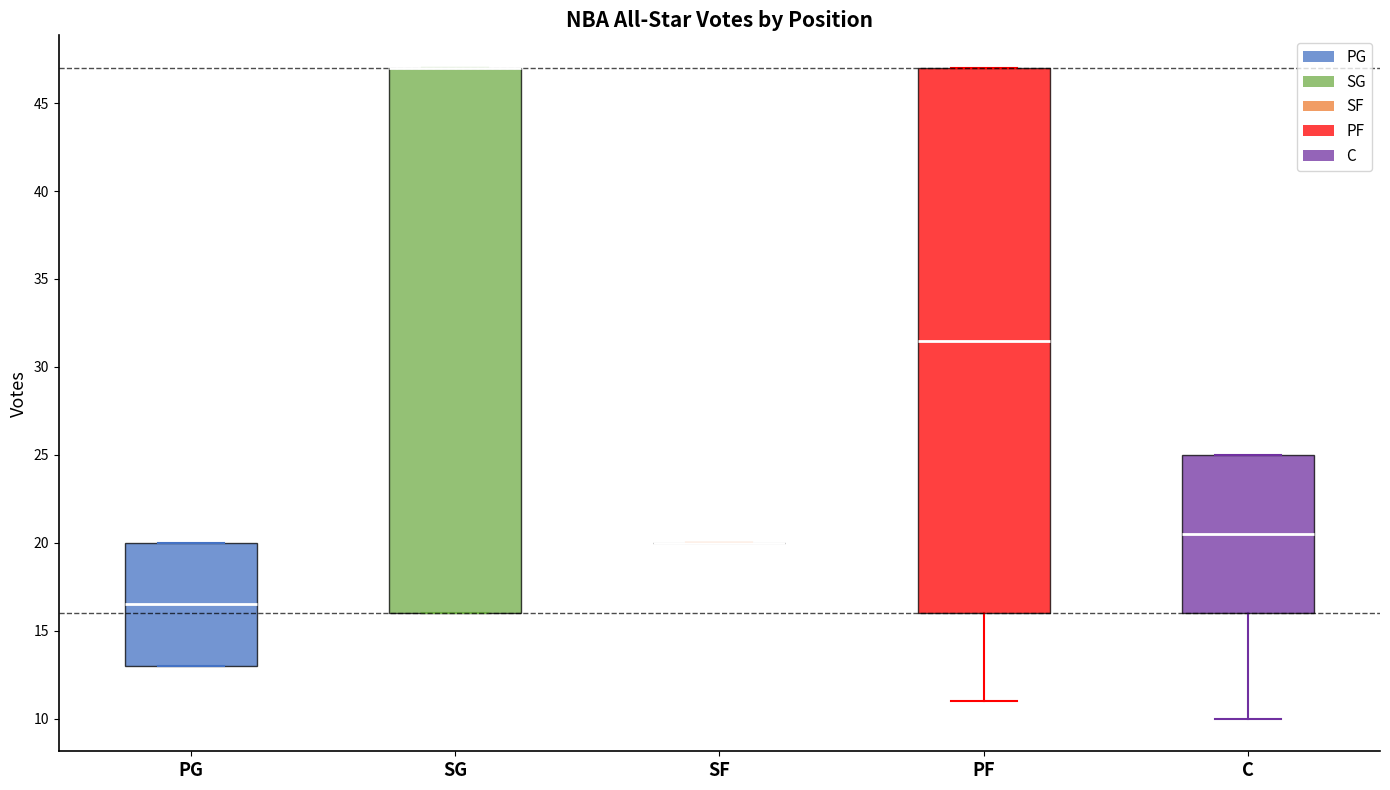

Reading left to right, transcribe this box plot: for each box, give where its median line is, the range the box spans, and where its two whiskers end, as read against the y-axis. The values are not printed on the chart, so give them approximately, as read against the axis.

PG: median 16.5, box 13.0 to 20.0, whiskers 13.0 to 20.0
SG: median 47.0 (drawn on the box's upper edge), box 16.0 to 47.0, whiskers 16.0 to 47.0
SF: box collapsed to a line at 20.0, whiskers 20.0 to 20.0
PF: median 31.5, box 16.0 to 47.0, whiskers 11.0 to 47.0
C: median 20.5, box 16.0 to 25.0, whiskers 10.0 to 25.0